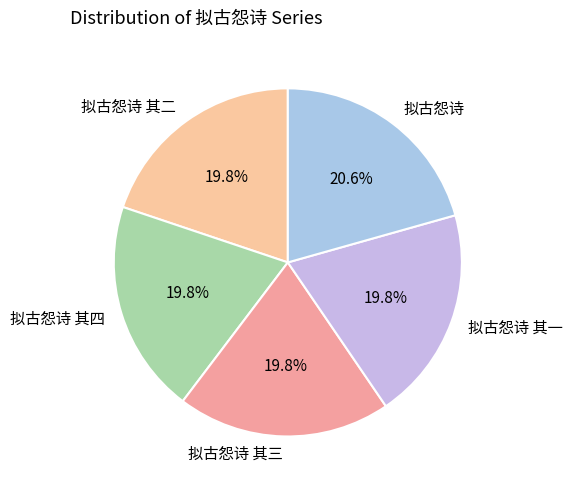

How many segments does this pie chart have?

5